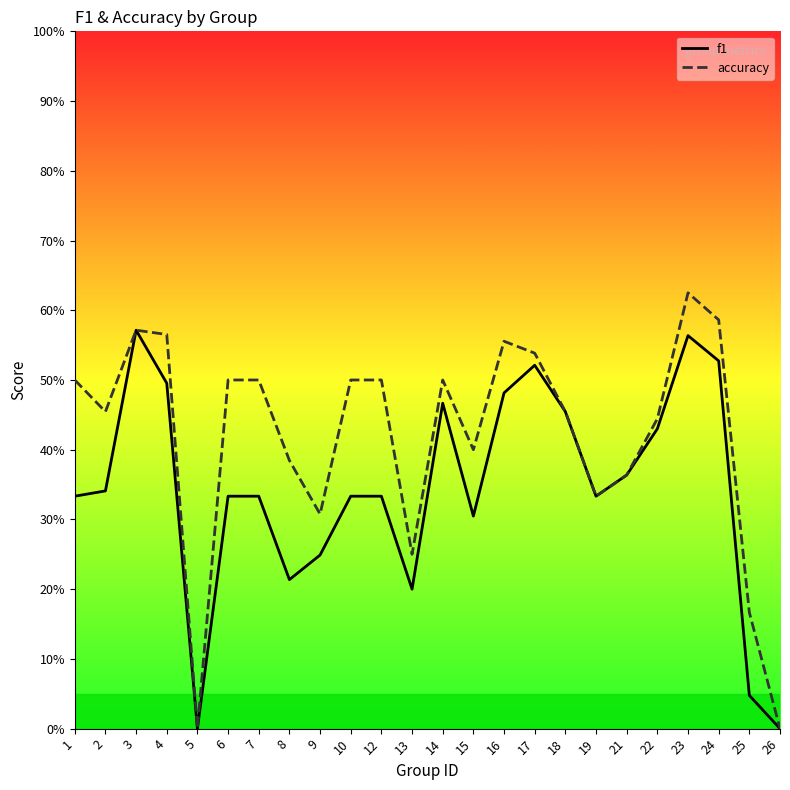

Reading left to right, list all the values displayed in this chart.

f1: 1=0.3	2=0.3	3=0.6	4=0.5	5=0.0	6=0.3	7=0.3	8=0.2	9=0.2	10=0.3	12=0.3	13=0.2	14=0.5	15=0.3	16=0.5	17=0.5	18=0.5	19=0.3	21=0.4	22=0.4	23=0.6	24=0.5	25=0.0	26=0.0
accuracy: 1=0.5	2=0.5	3=0.6	4=0.6	5=0.0	6=0.5	7=0.5	8=0.4	9=0.3	10=0.5	12=0.5	13=0.2	14=0.5	15=0.4	16=0.6	17=0.5	18=0.5	19=0.3	21=0.4	22=0.4	23=0.6	24=0.6	25=0.2	26=0.0